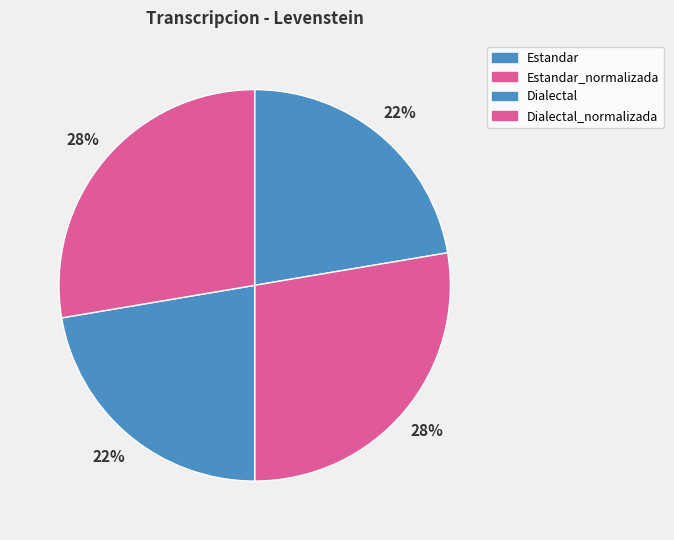

The Dialectal_normalizada slice represents 37% of the pie. True or false?

False